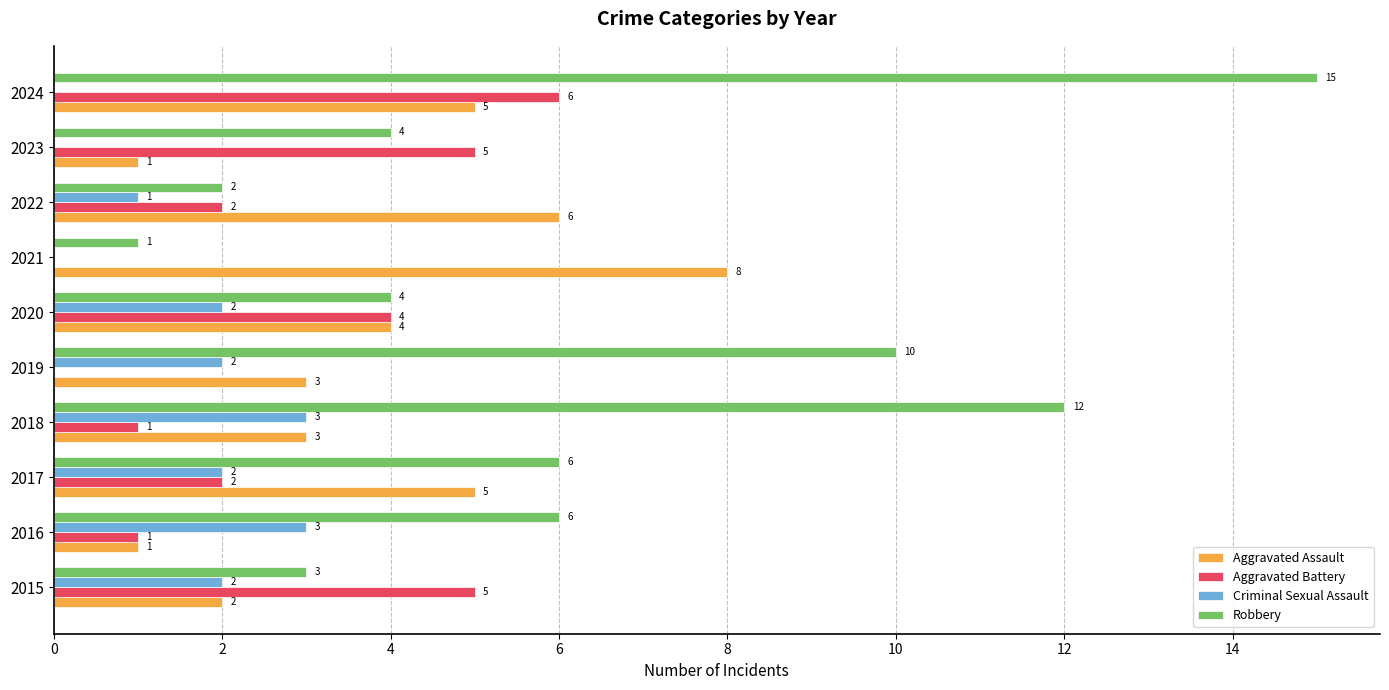

True or false: Robbery has a value of 3 at 2022.

False